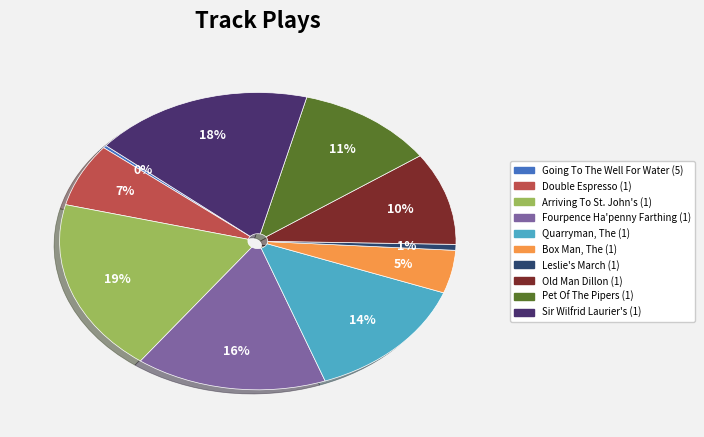

Is Box Man, The (1) the majority of the pie?

No